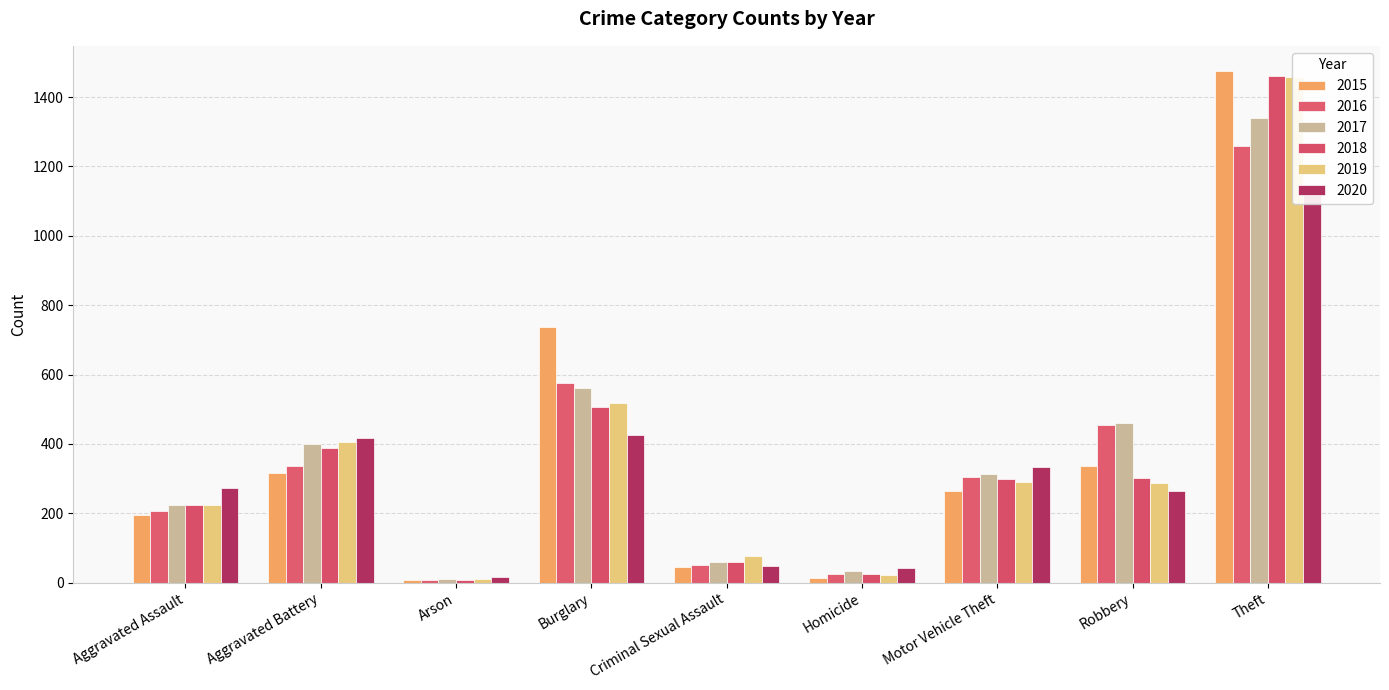

True or false: 2019 has a value of 407 at Aggravated Battery.

True